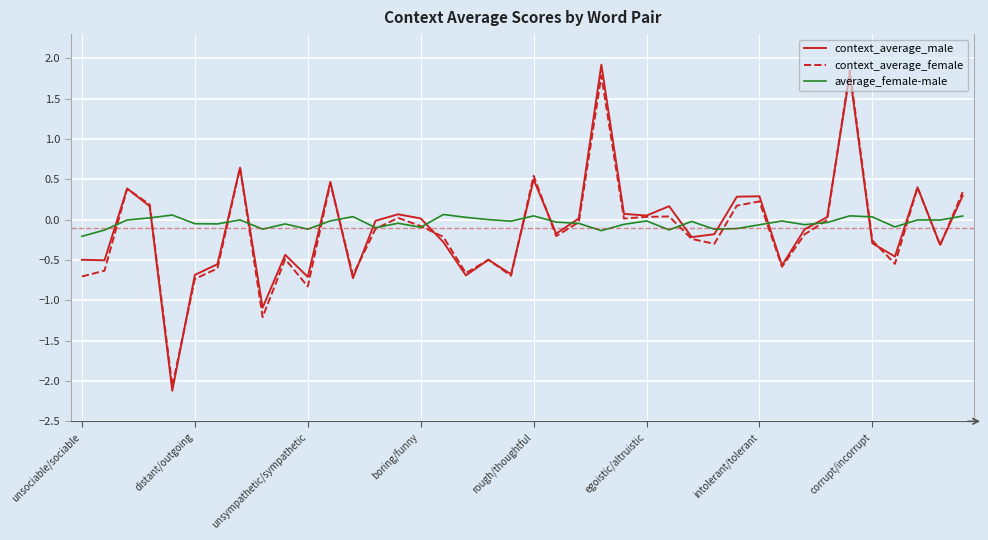

What is the minimum value for context_average_female?

-2.1